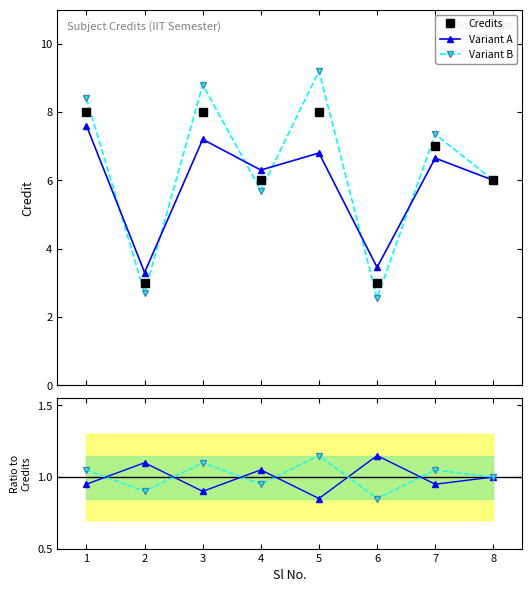

How many values in the Variant A series are below 6?

2